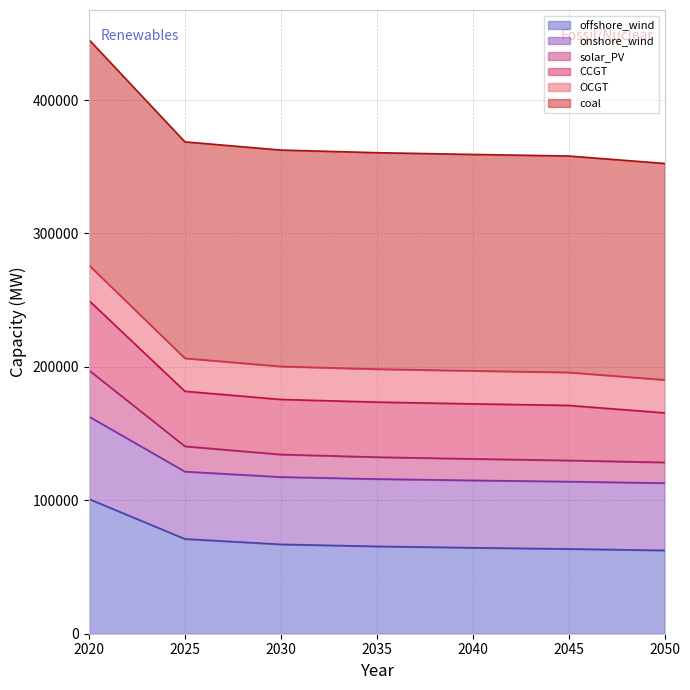

What is the total value across all series at 2035?

360519.0